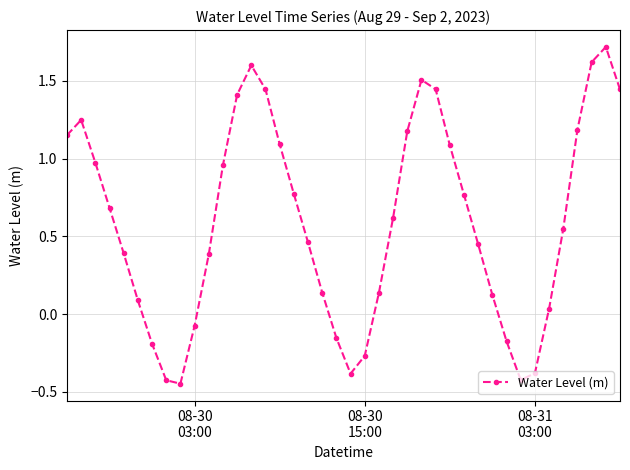

What is the sum of all values?

23.8